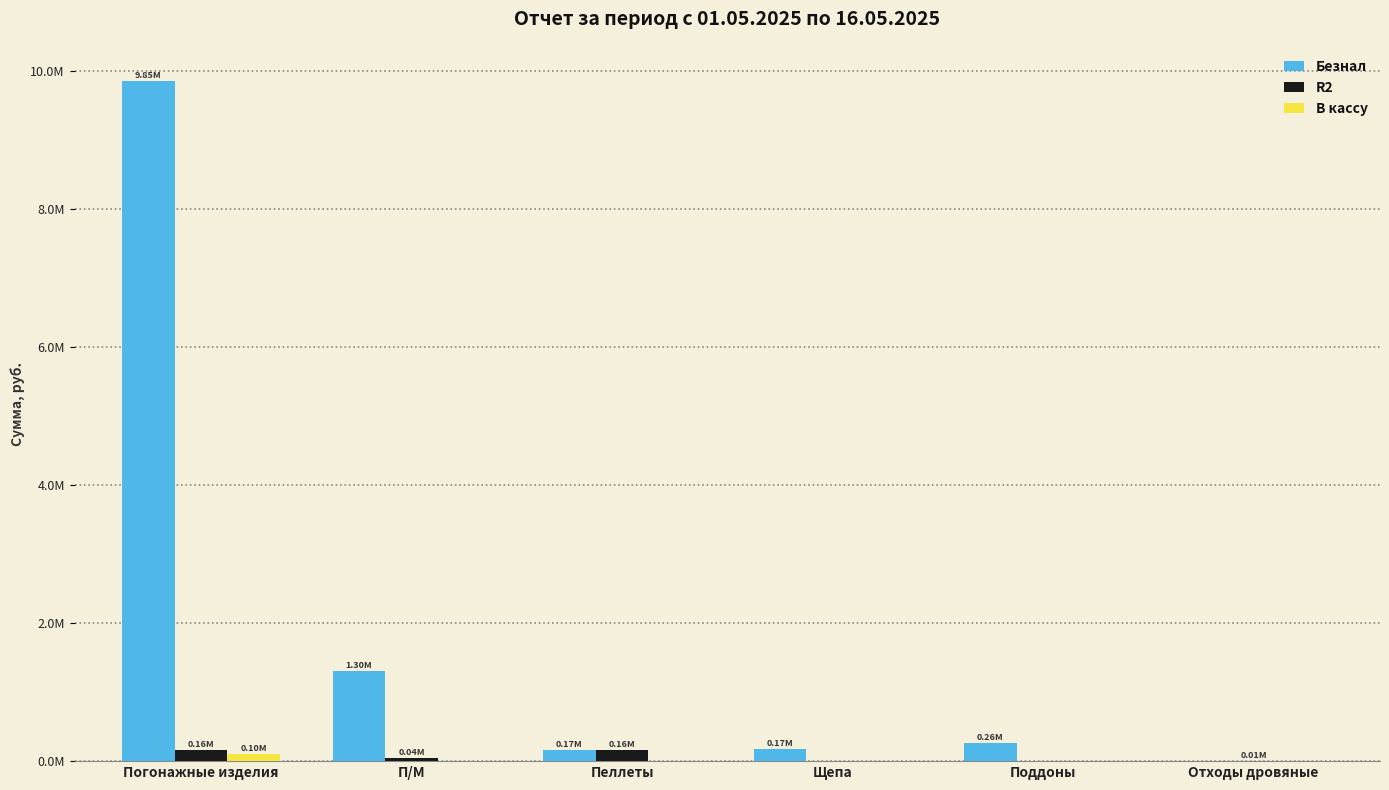

The value of Безнал at Пеллеты is 87877.0. True or false?

False